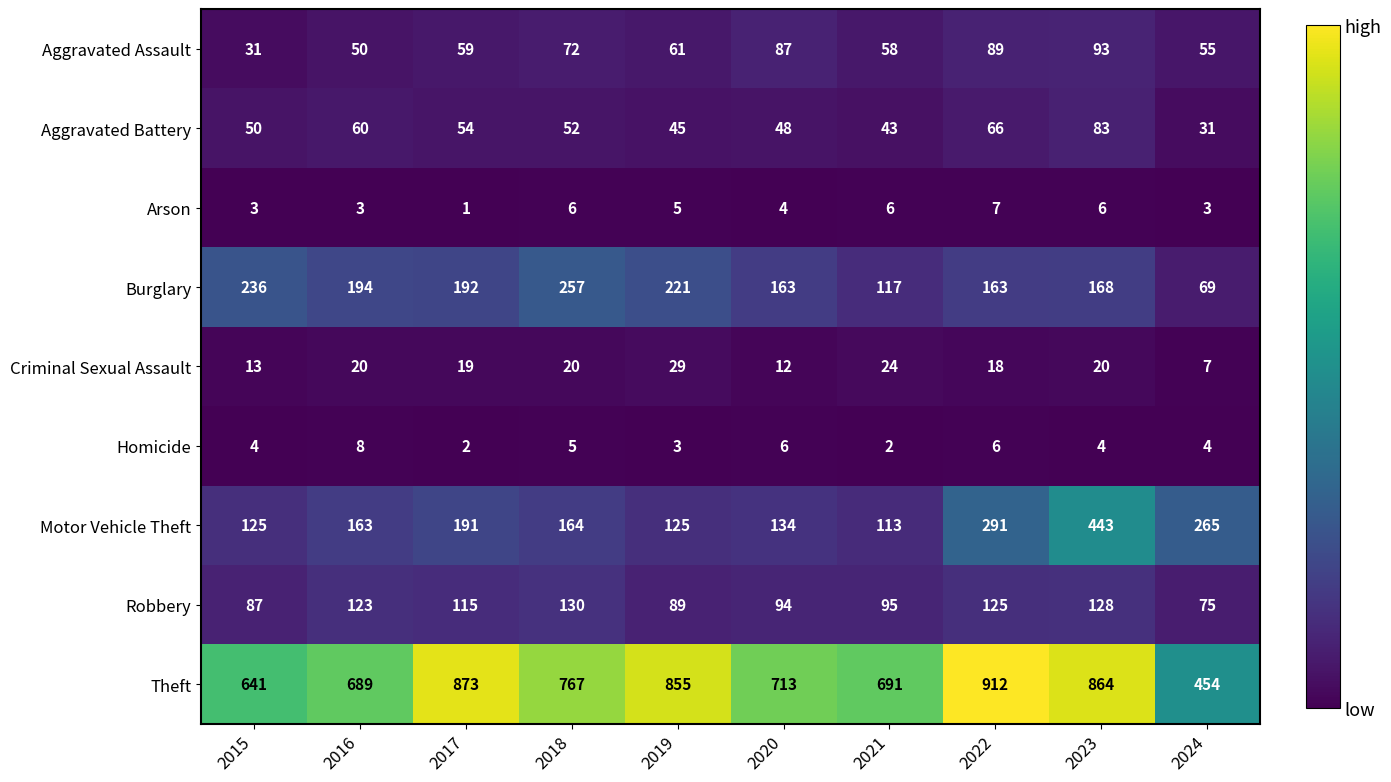

At which label is Arson closest to 4?

2020